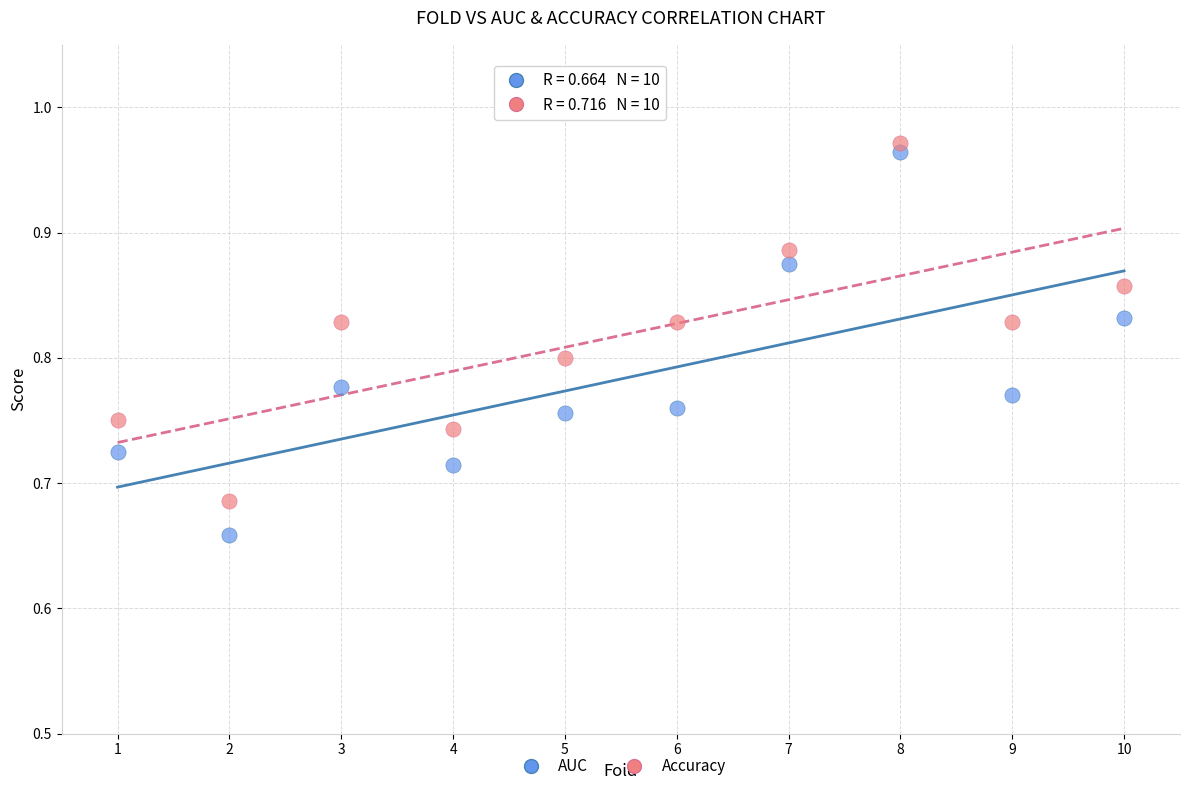

Which series contains the lowest Y value?

AUC